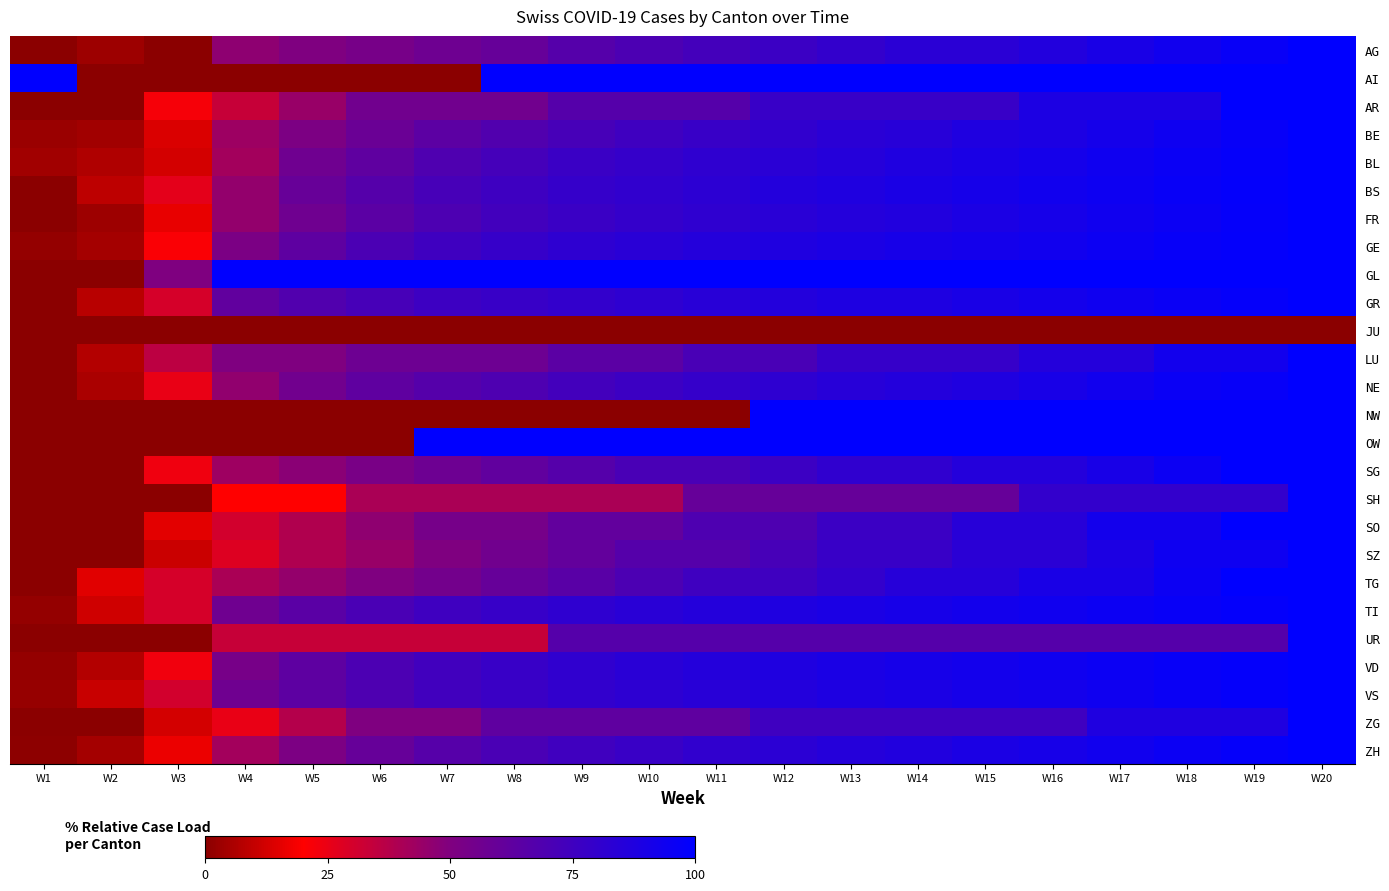

What is the total value across all series at W1?

115.1